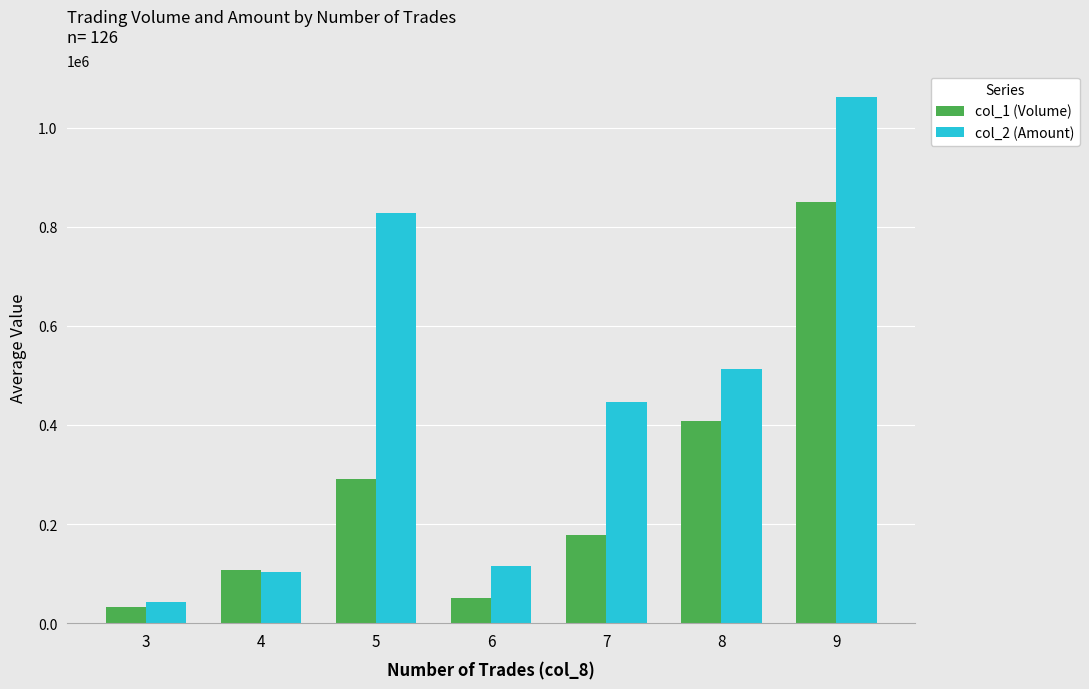

Reading left to right, extract all data points from this chart.

col_1 (Volume): 32600	107750	290000	50000	178500	408000	849500
col_2 (Amount): 42364	103947	826920	114375	445615	512856	1061965